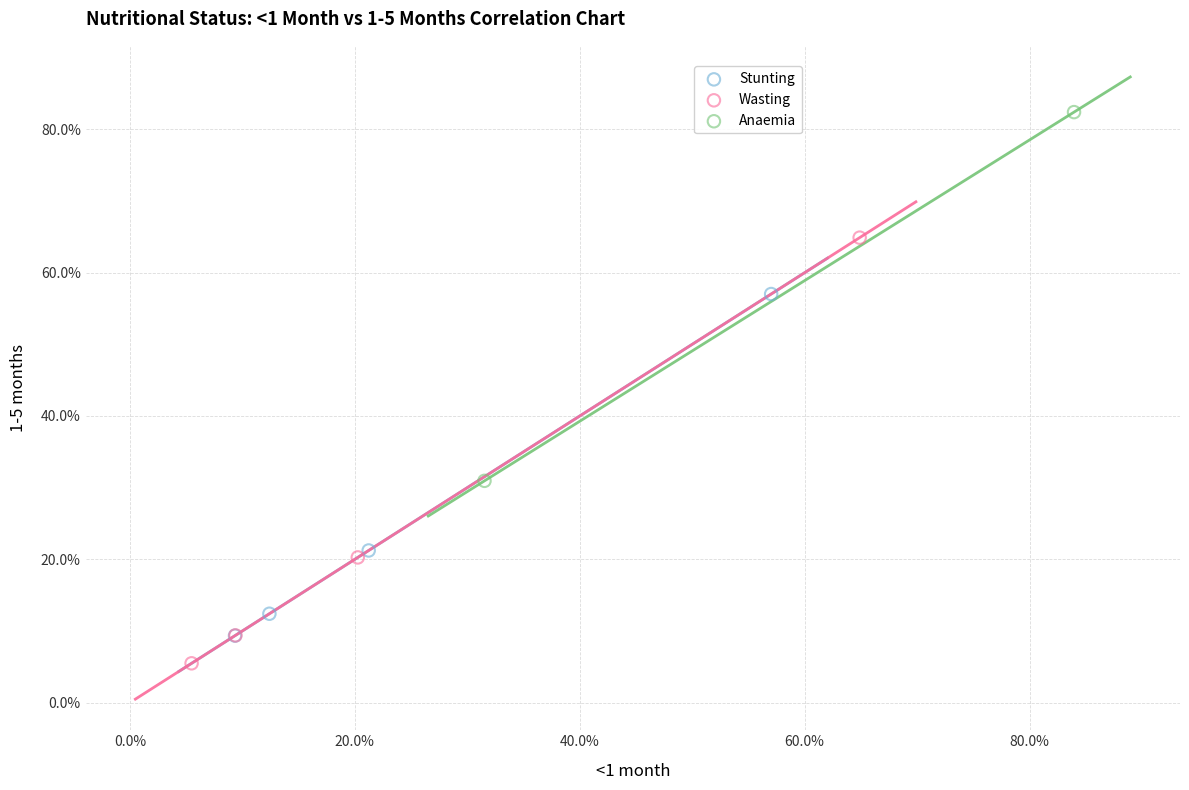

What are all the series names shown in the legend?

Stunting, Wasting, Anaemia